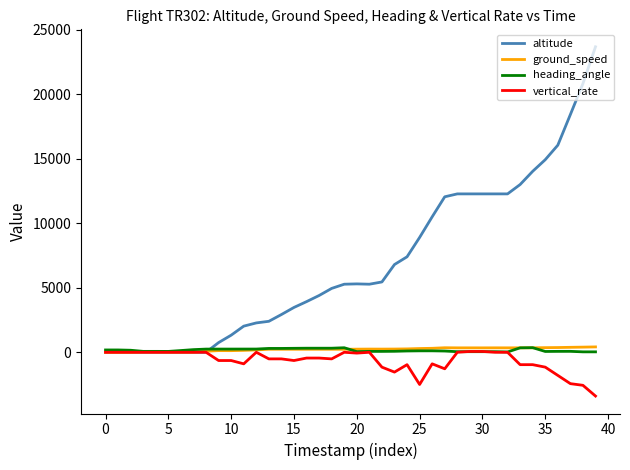

What is the smallest value displayed?

-3392